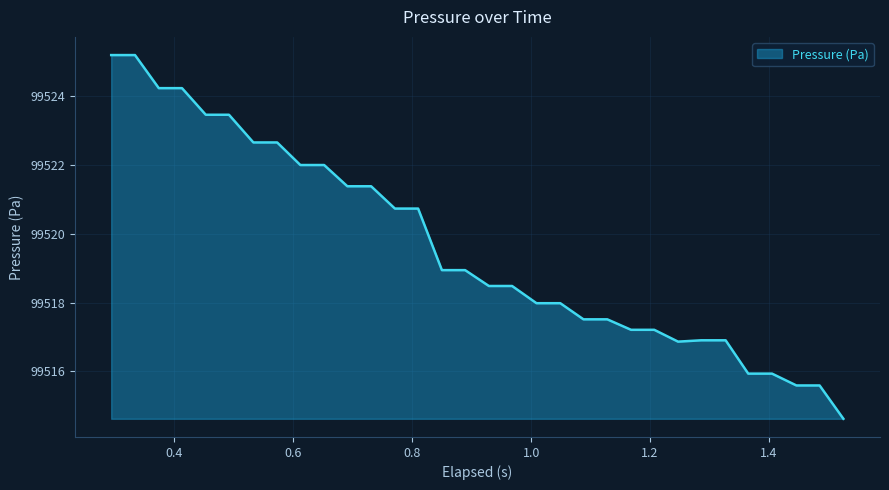

What is the minimum value shown in the chart?

99514.6